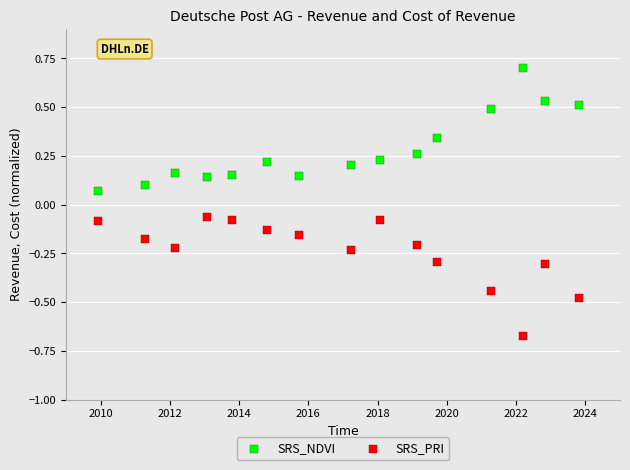

What is the X range (max minus min) for the scatter plot?

13.9